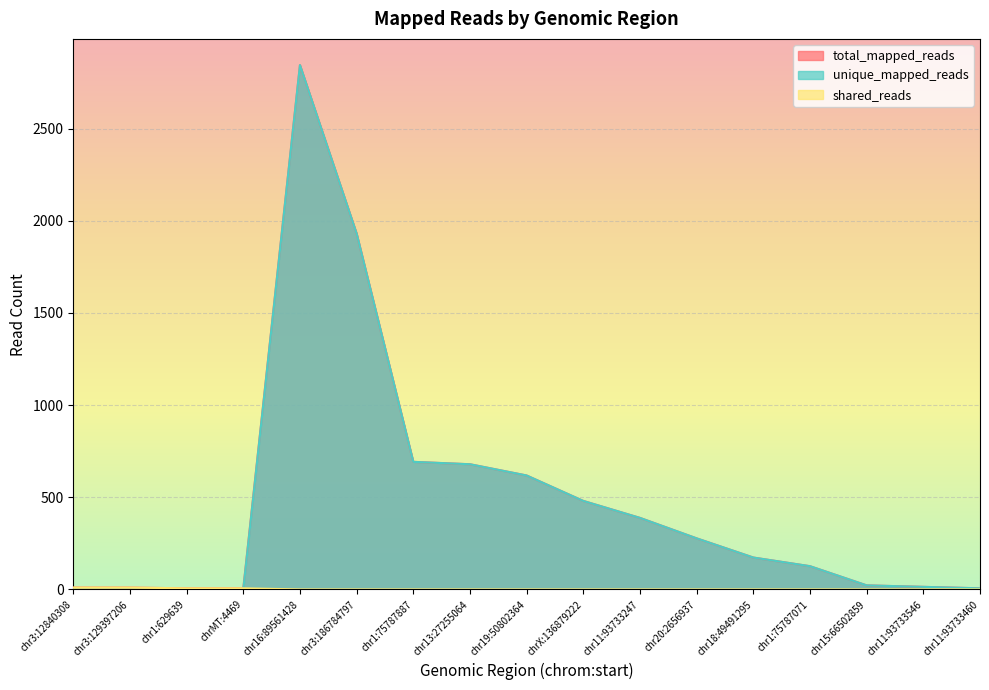

Which series changed the most between chr16:89561428 and chr18:49491295?

total_mapped_reads